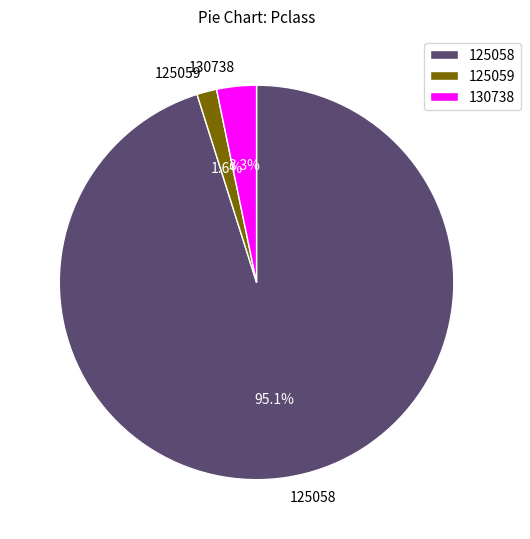

Count the number of slices in the pie.

3